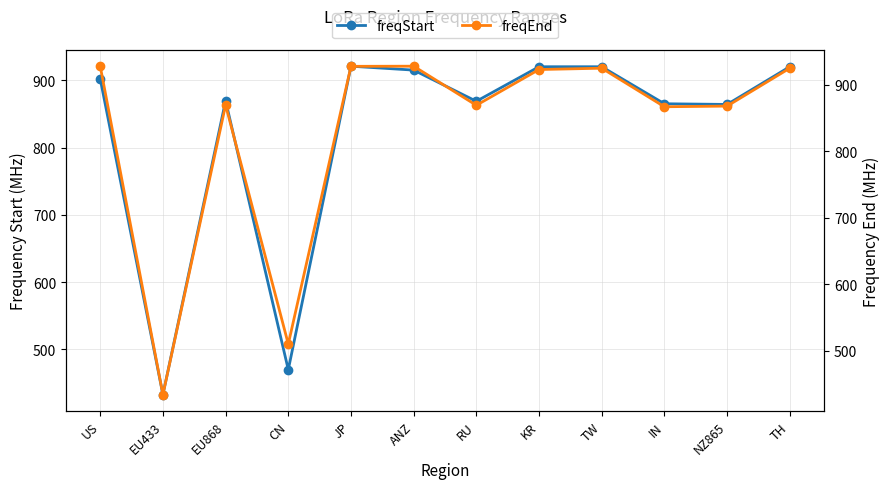

List the labels in order of freqEnd value, smallest first.

EU433, CN, IN, NZ865, RU, EU868, KR, TW, TH, JP, US, ANZ